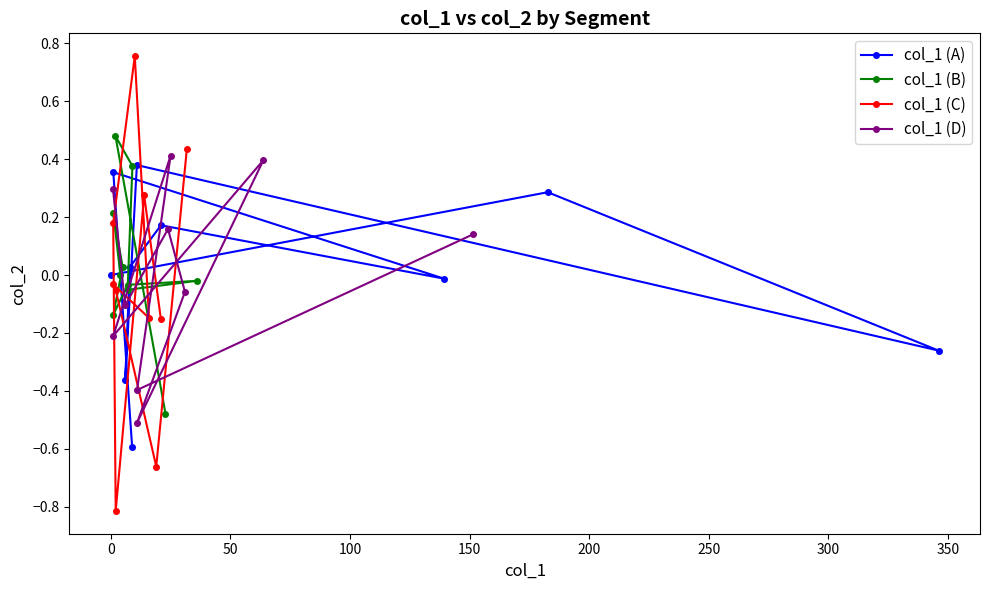

At how many categories does at least one series exceed 0?

10